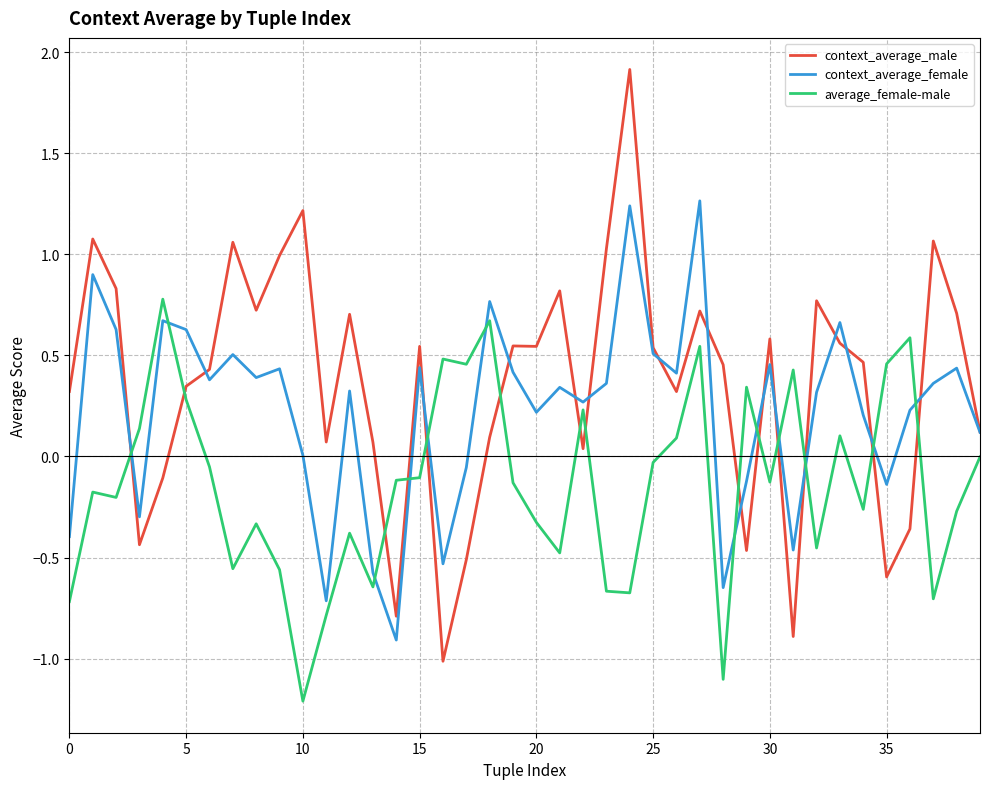

What is the maximum value shown in the chart?

1.9